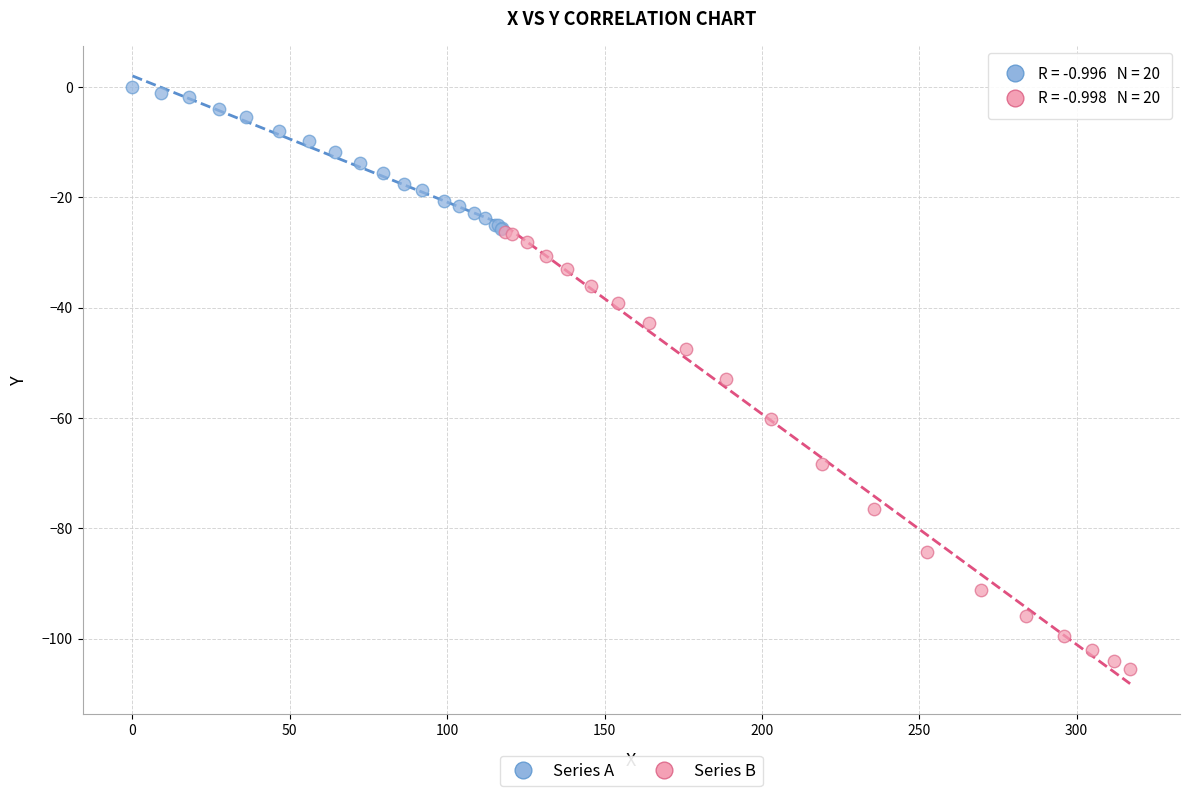

Which series contains the highest Y value?

Series A